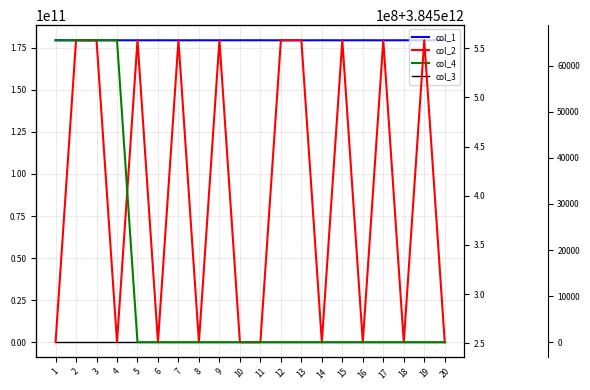

What is the value of the col_2 point at the 8th from the left?

3845251226277.3